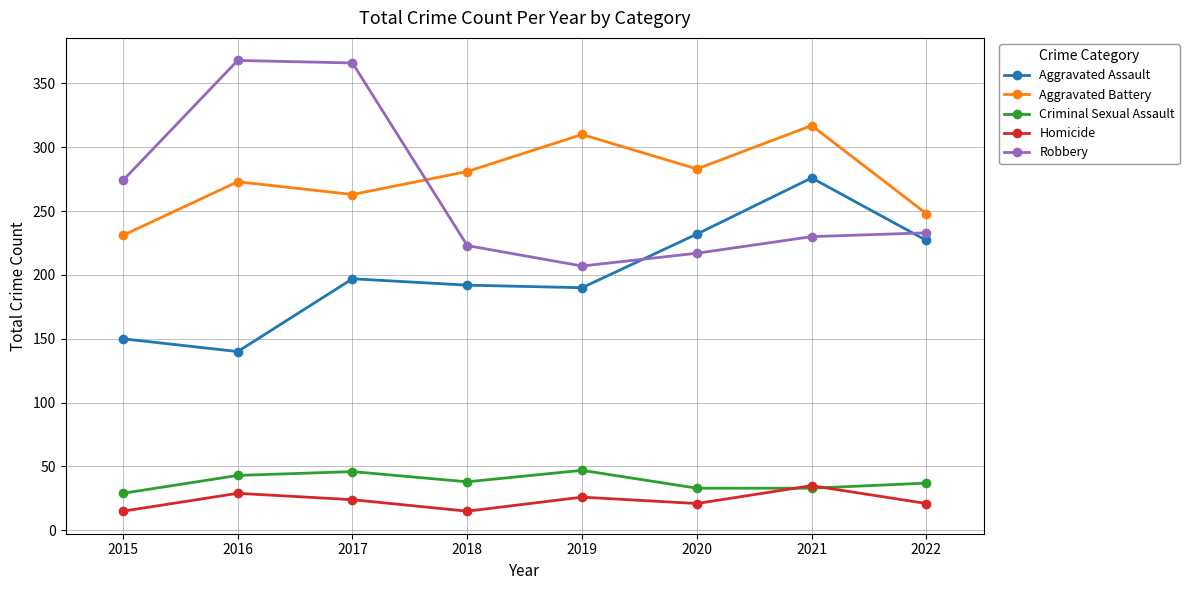

Is it true that Robbery equals 230 at 2021?

True